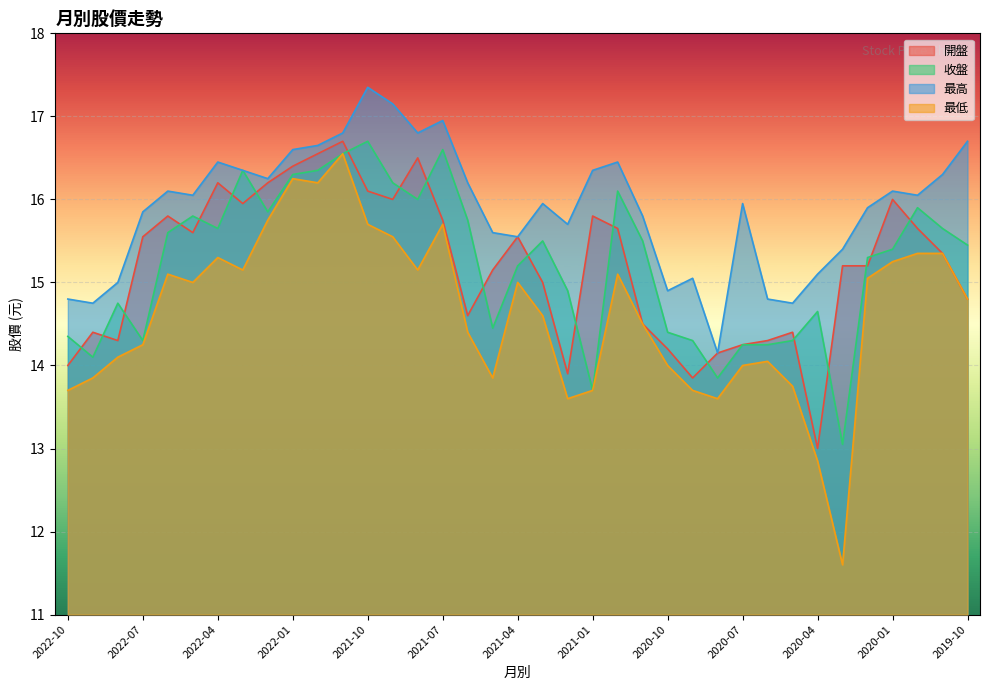

At which label is 最高 closest to 15?

2022-08